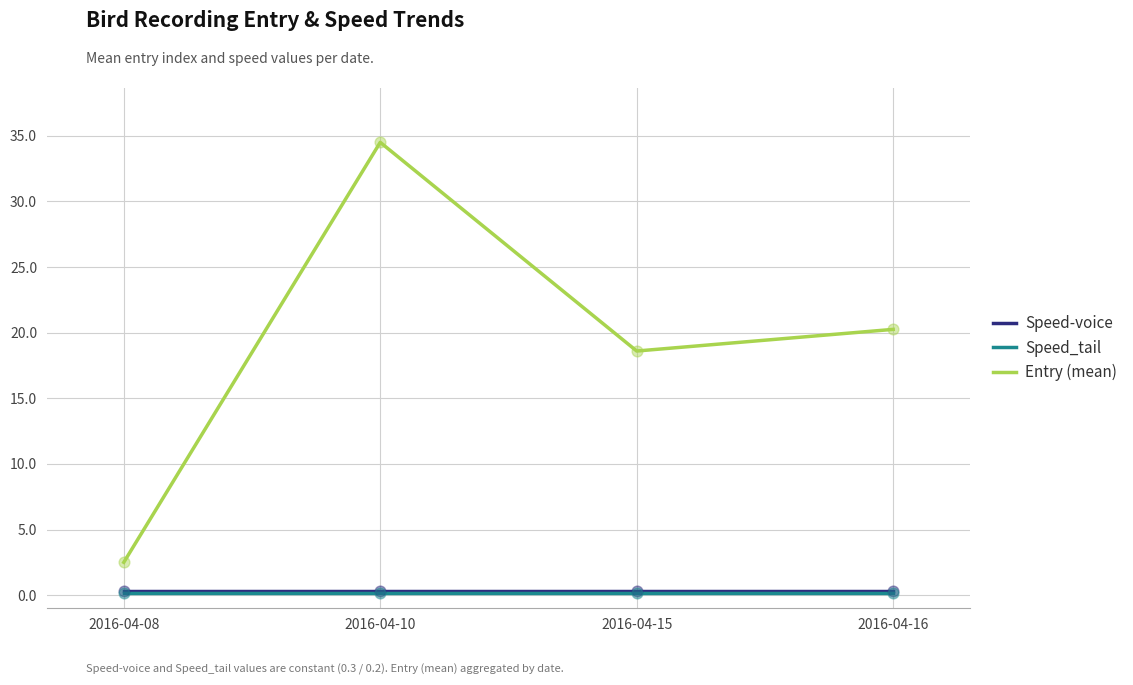

What are all the series names shown in the legend?

Speed-voice, Speed_tail, Entry (mean)